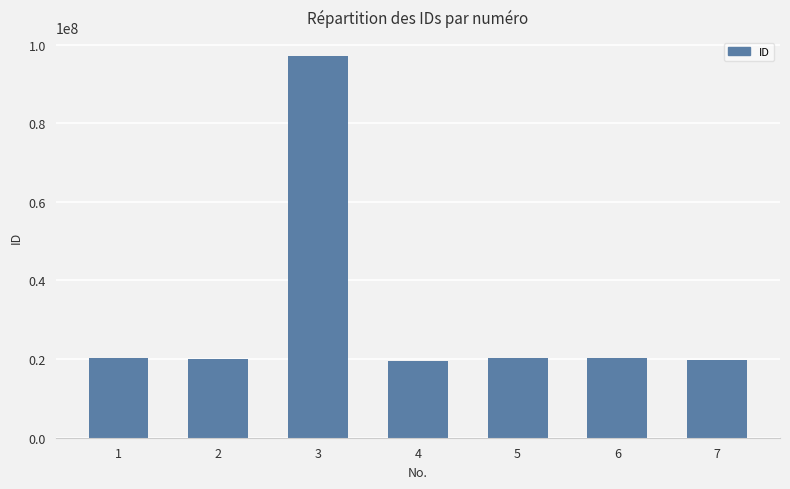

What is the greatest value displayed?

97101971